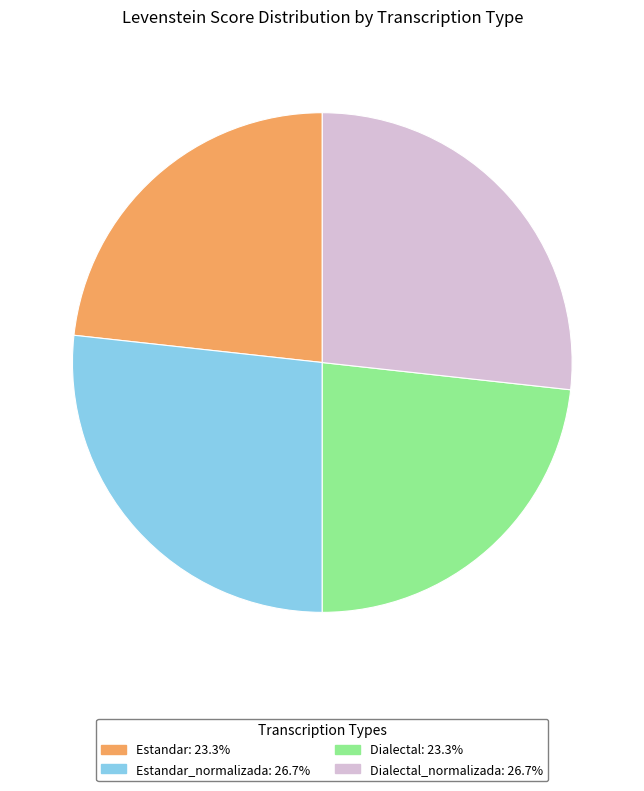

Approximately how many times larger is the value at Estandar: 23.3% compared to Dialectal_normalizada: 26.7%?

0.9